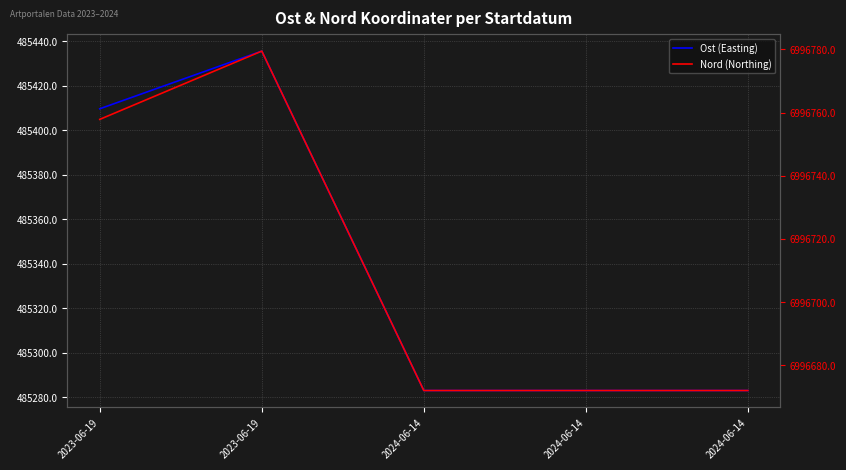

True or false: Nord (Northing) and Ost (Easting) cross at least once.

False